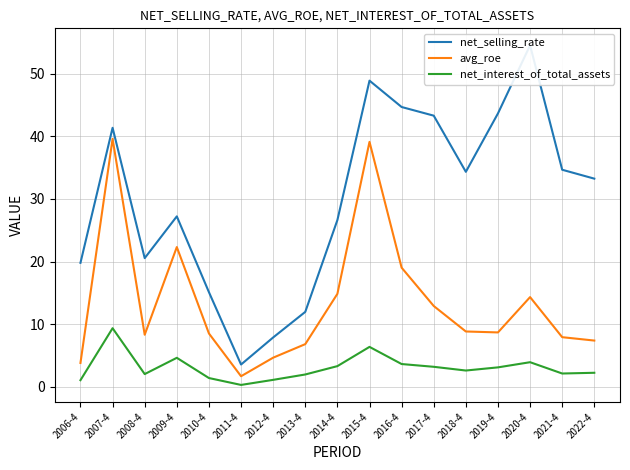

The avg_roe series shows 7.6 at 2012-4. True or false?

False